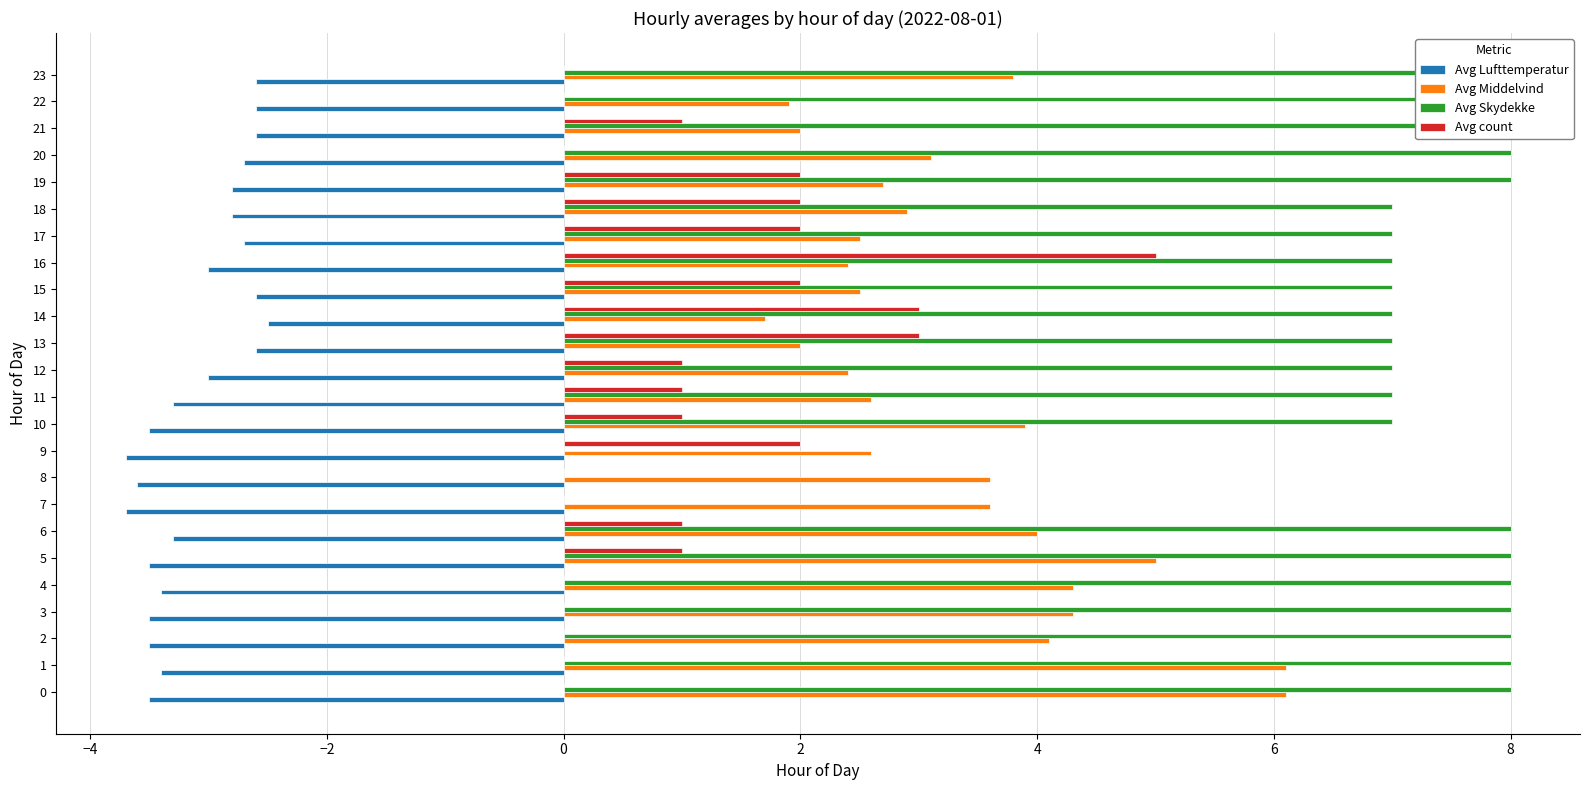

Read the Avg Skydekke value at 21.

8.0